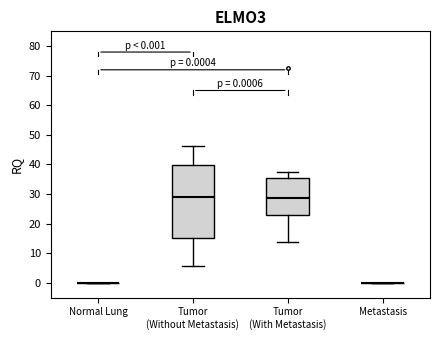

Comparing the boxes themselves (not the whiskers), which one is the tallest?

Tumor (Without Metastasis)